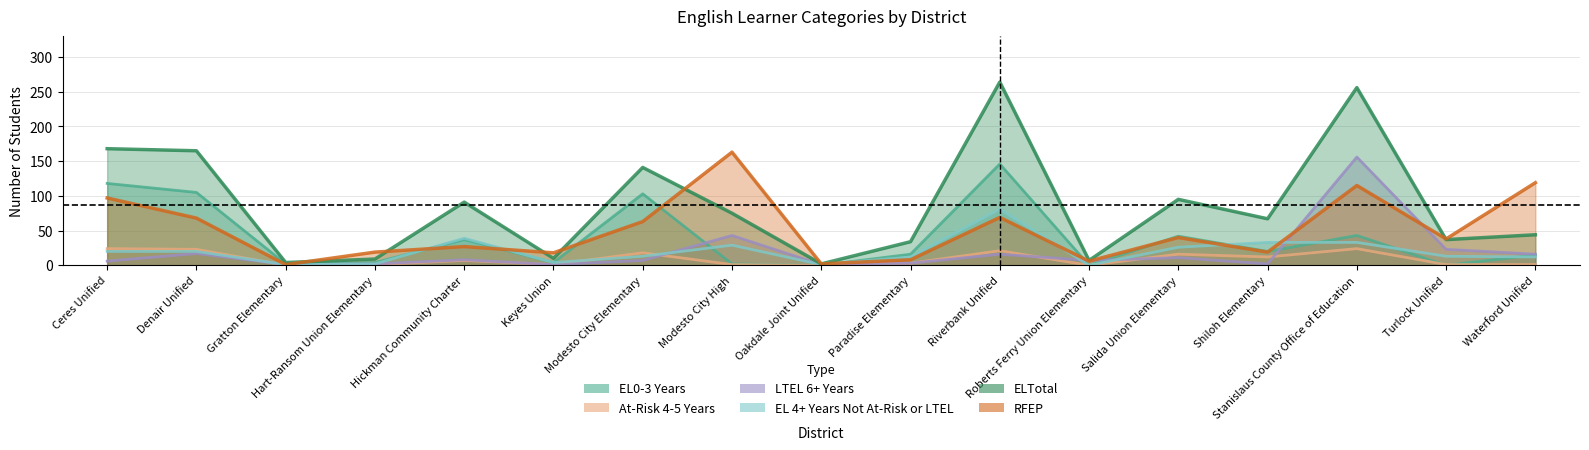

True or false: EL 4+ Years Not At-Risk or LTEL and ELTotal cross at least once.

False